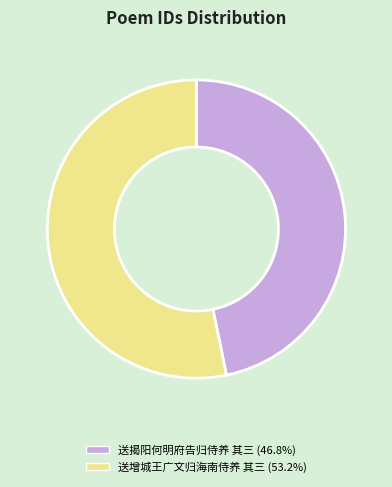

Which category has the biggest portion of the pie?

送增城王广文归海南侍养 其三